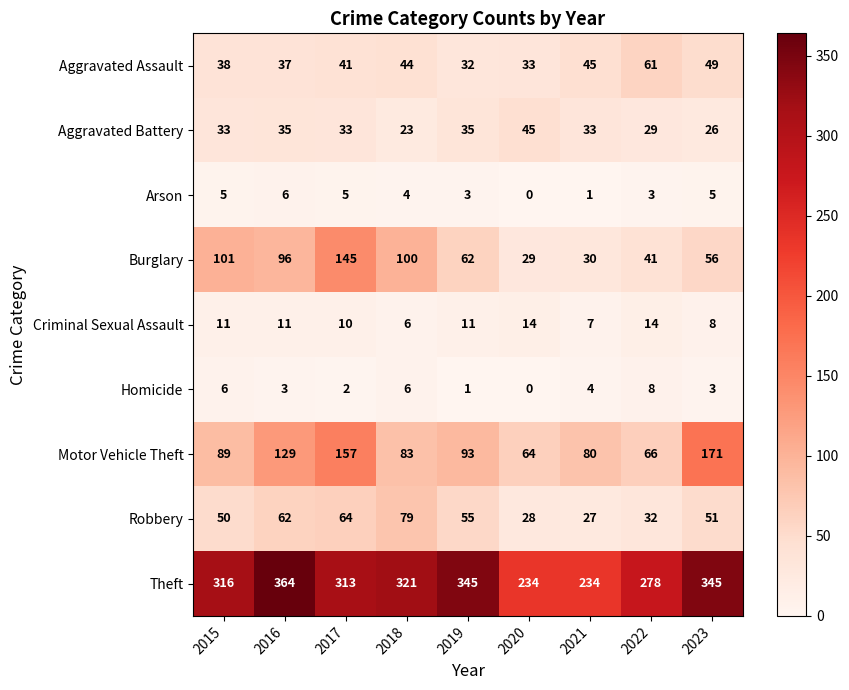

What is the sum of the Theft values at 2023 and 2018?

666